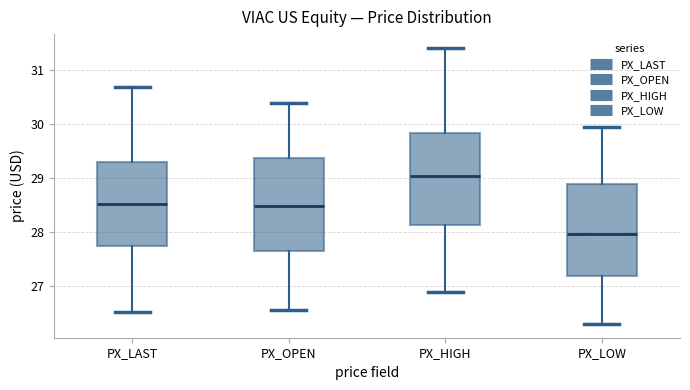

Which box has the lowest median line?

PX_LOW